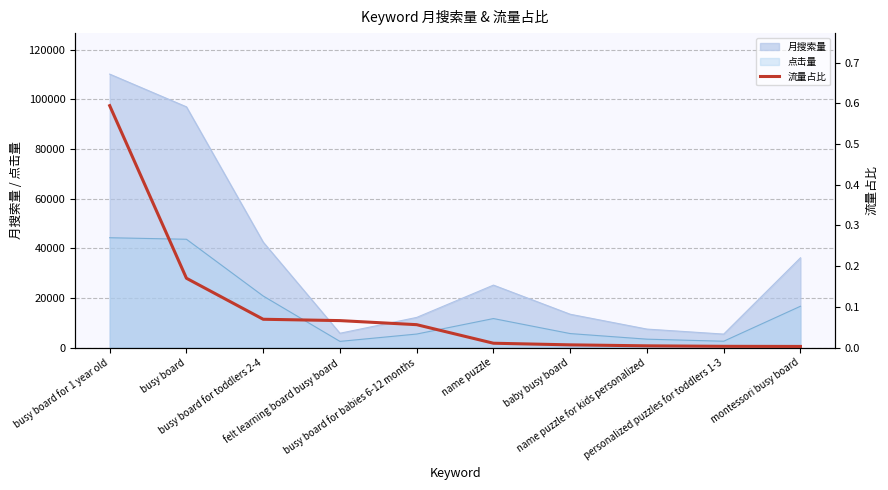

What is the minimum value for 月搜索量?

5408